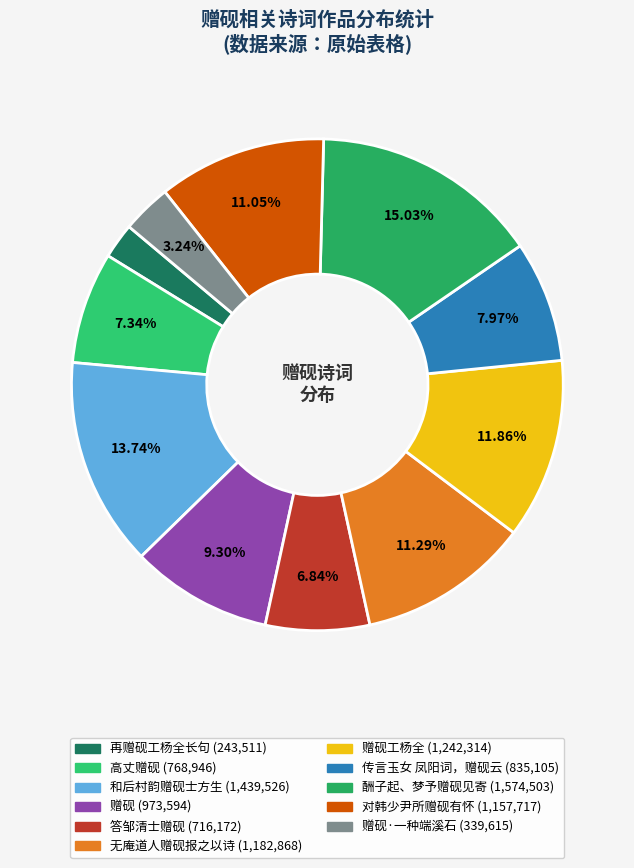

How many slices are in this pie chart?

11